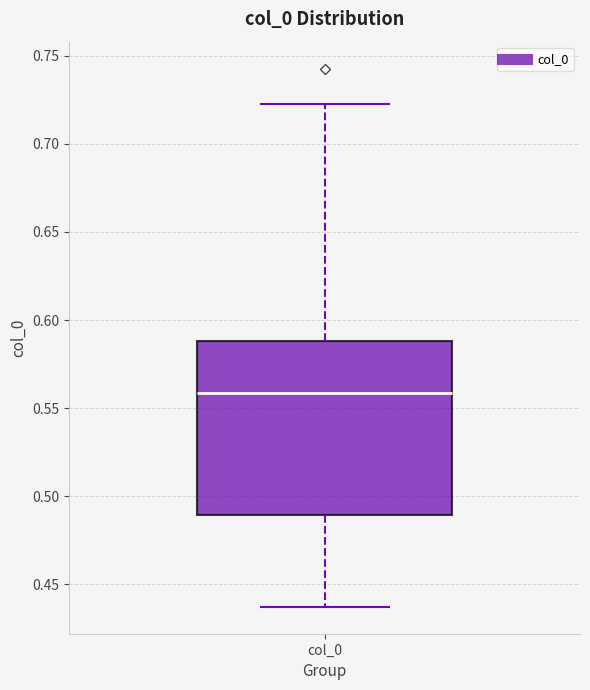

Where is the lower edge of the box for col_0 on the y-axis? The values are not printed on the chart, so give them approximately, as read against the axis.

0.490